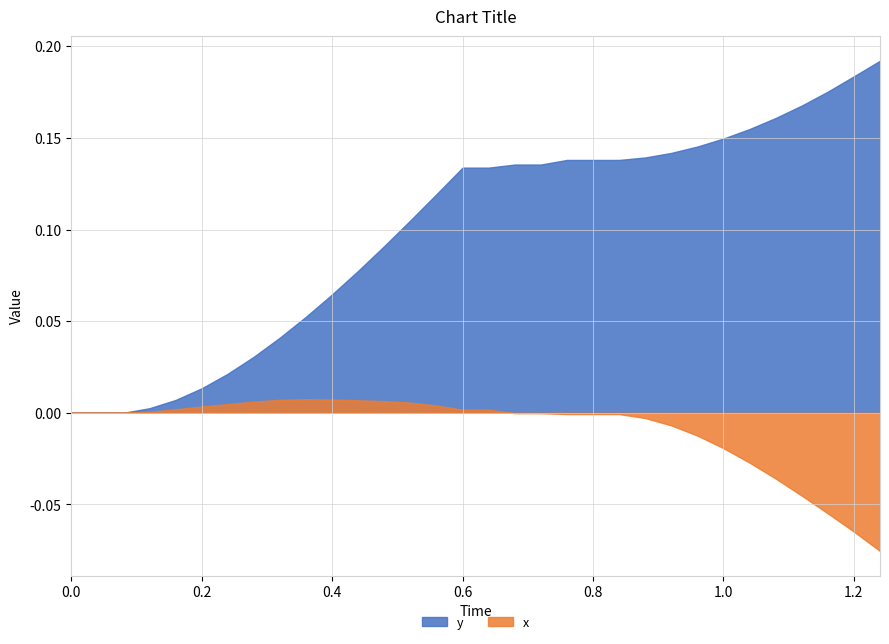

The y series shows 0.0 at 0.12. True or false?

False